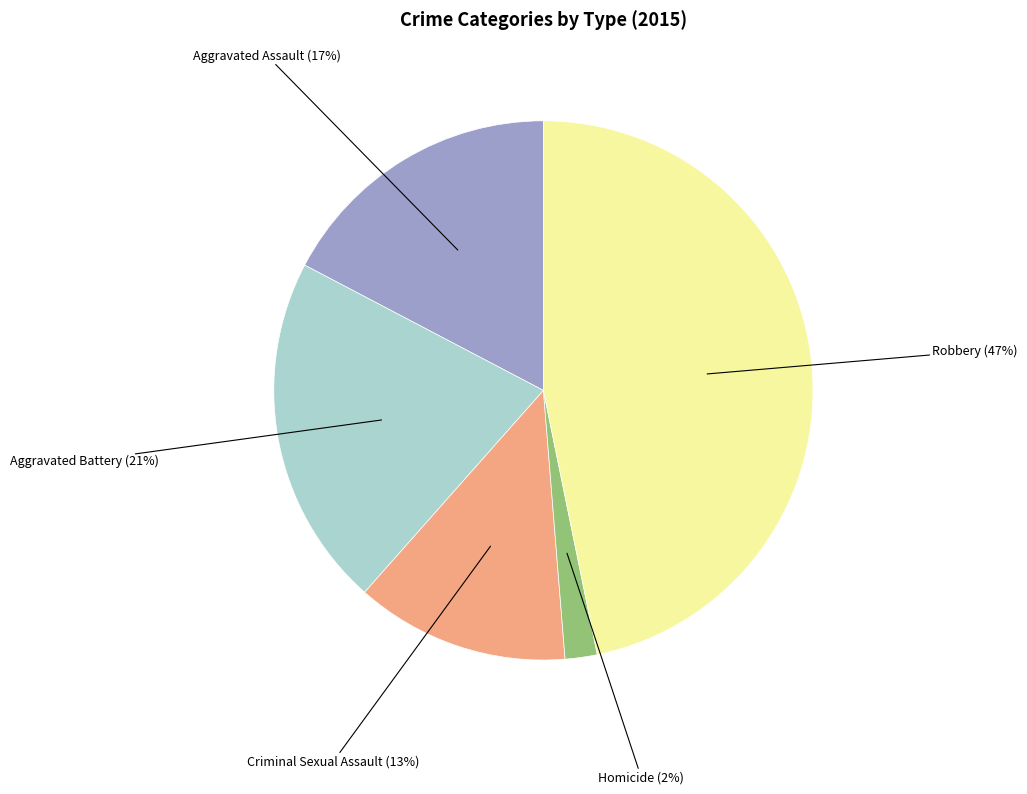

Which slice is the smallest?

Homicide